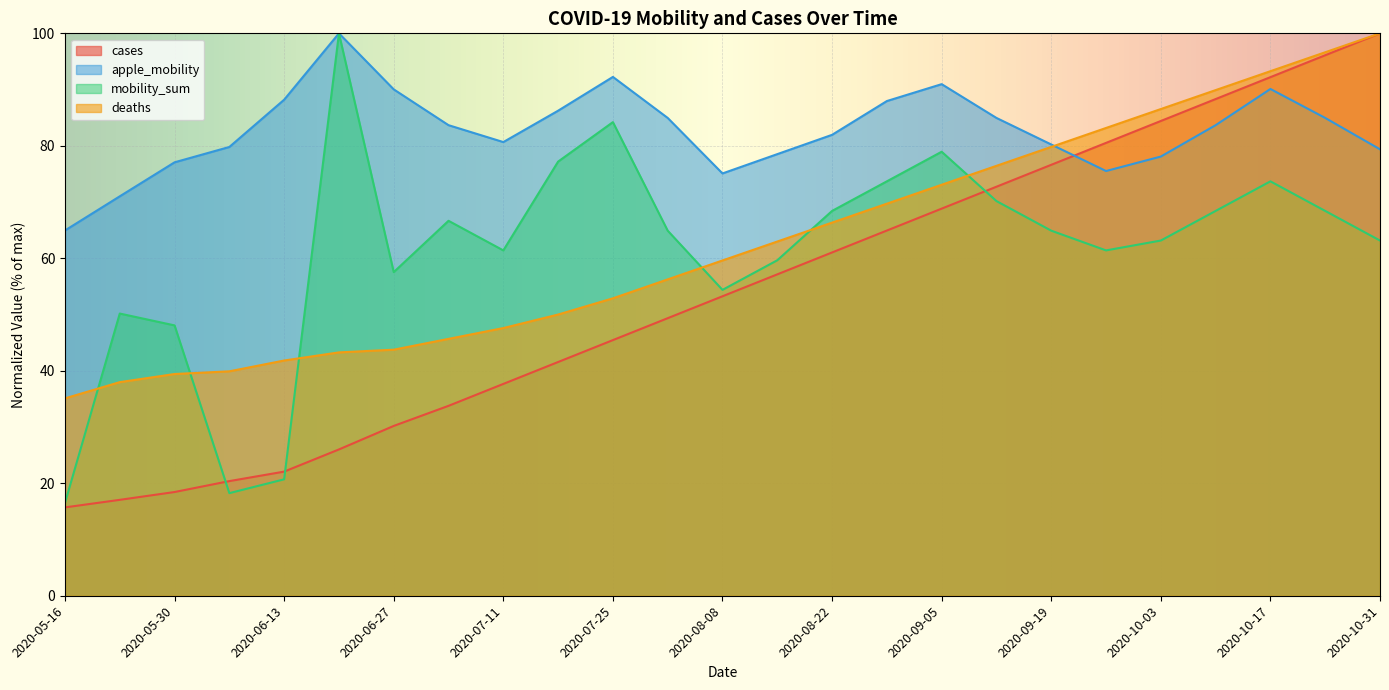

In mobility_sum, how many points are lower than both neighbors (excluding endpoints)?

5